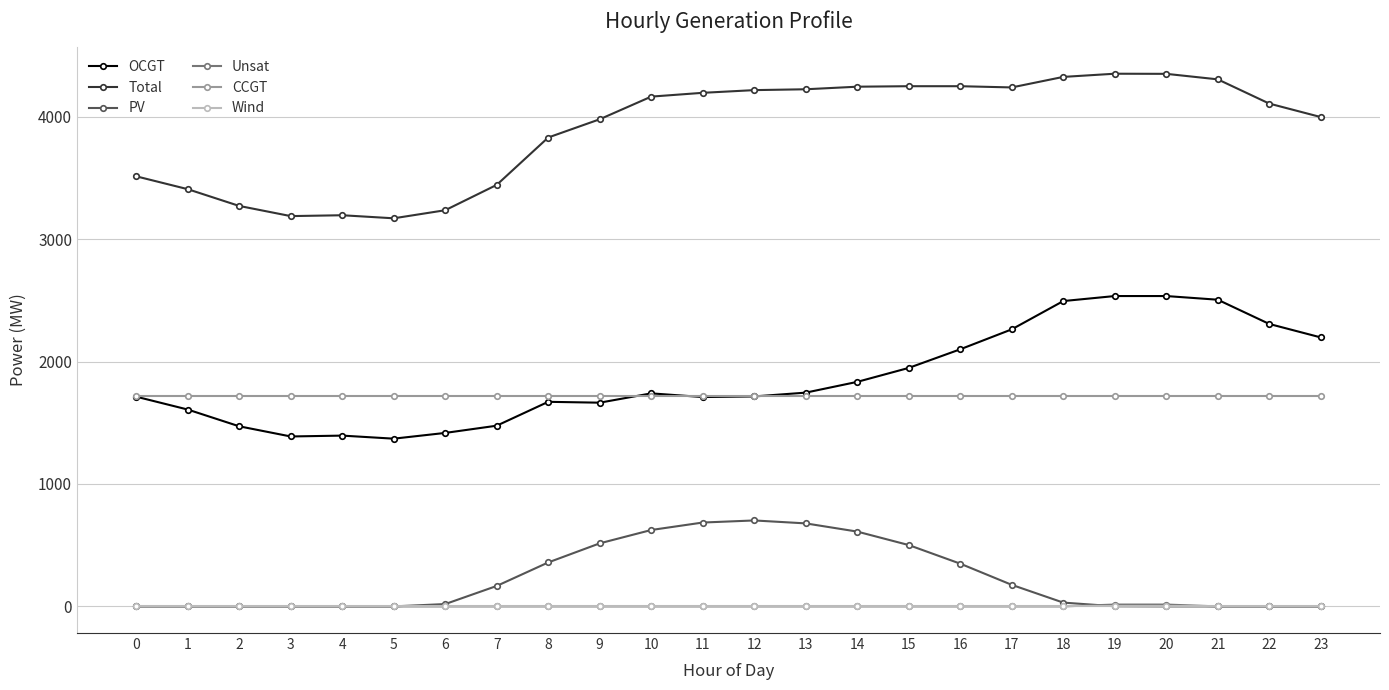

Between 7 and 19, which series saw the biggest shift?

OCGT